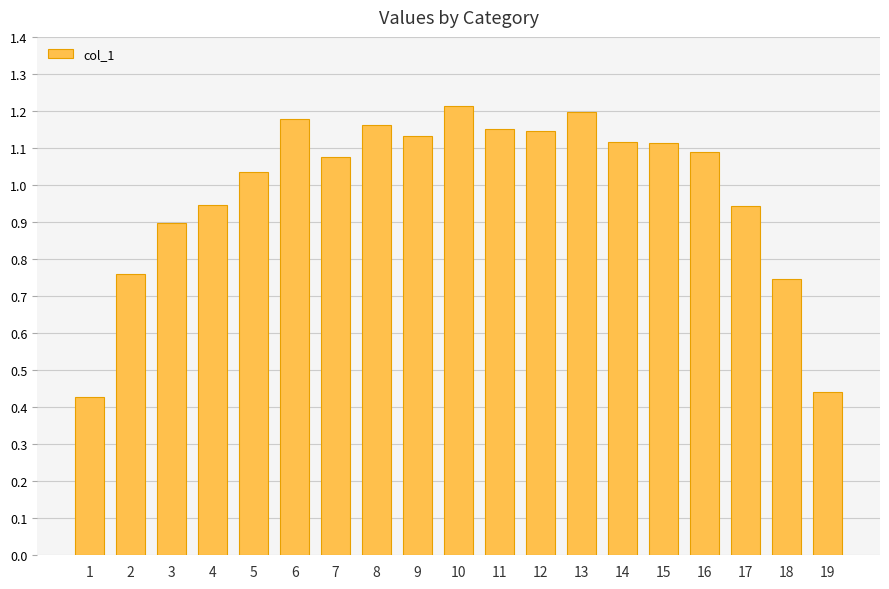

The value at 19 is 0.3. True or false?

False